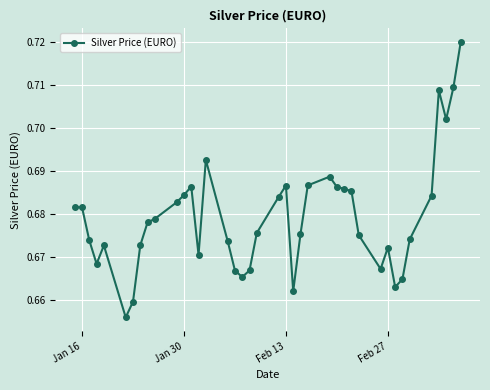

True or false: the data has more than 1 interior local peaks.

True